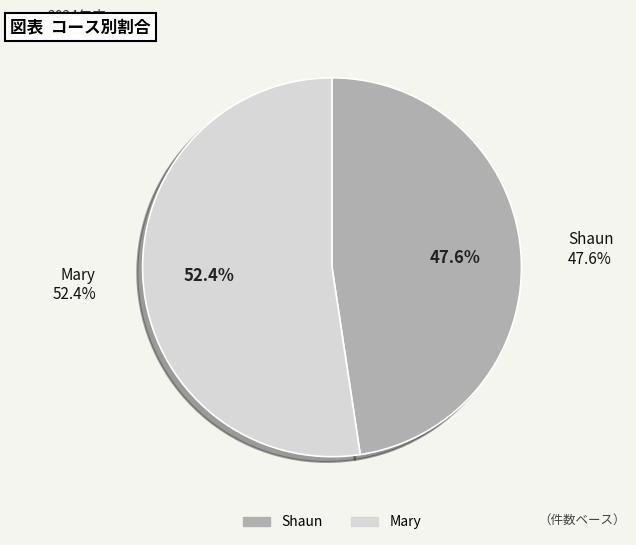

What percentage is the Mary slice, to the nearest percent?

52%